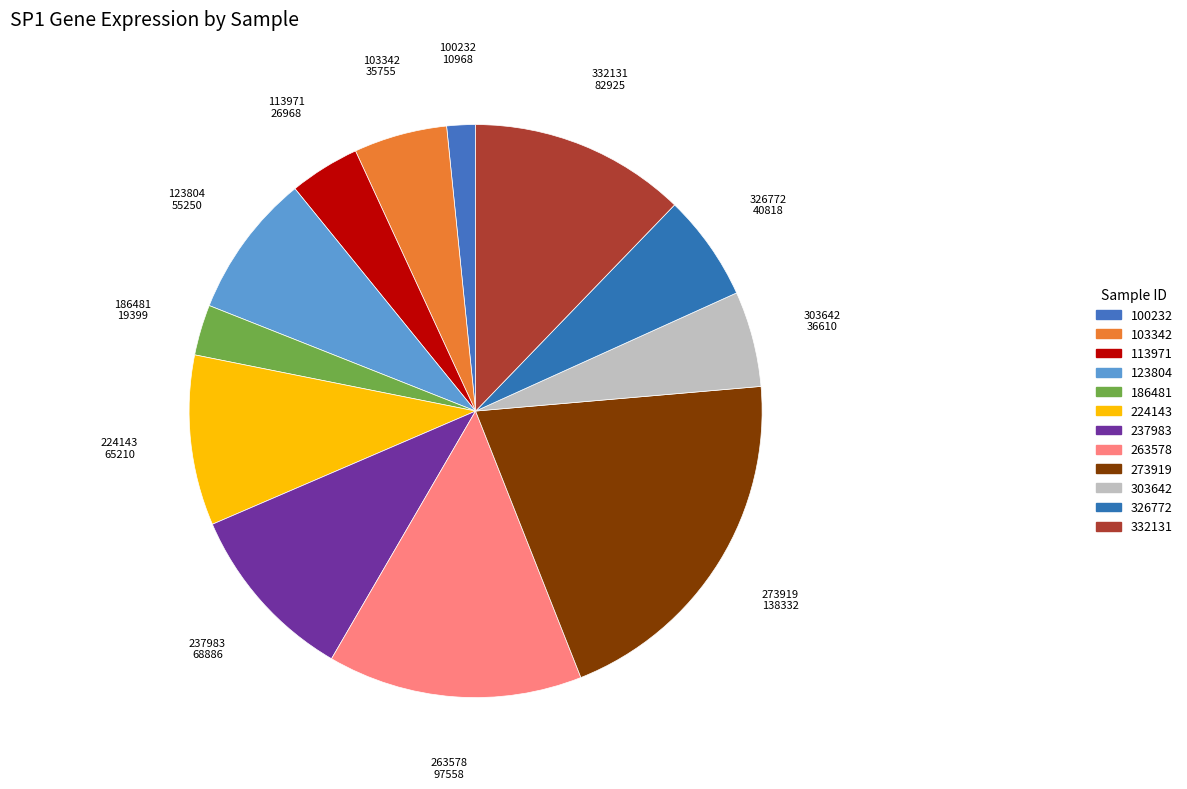

Is the sum of 224143 and 263578 greater than half?

No